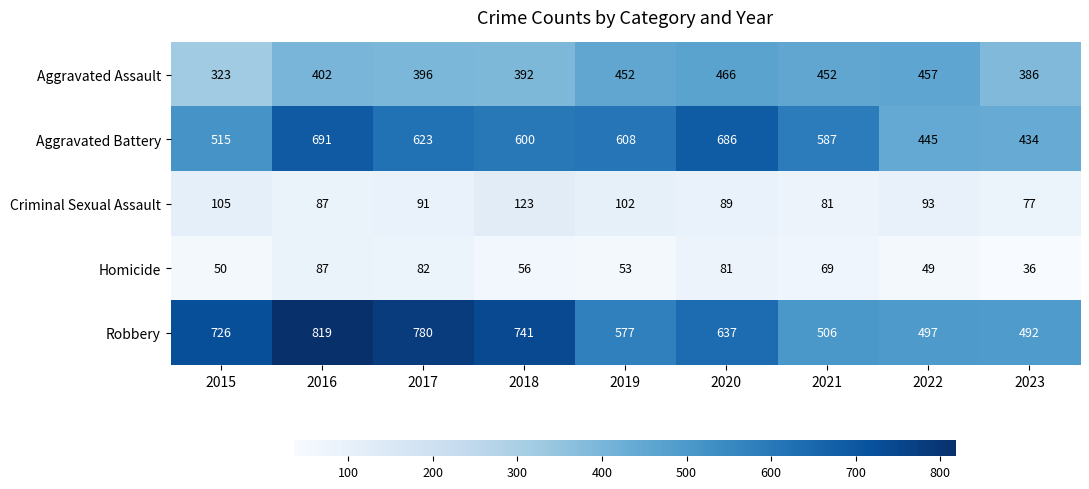

At which category does the chart reach its minimum across all series?

2023